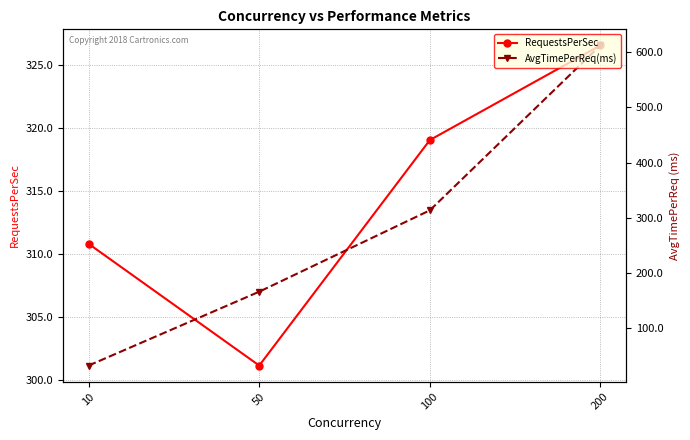

Does the chart have visible grid lines?

Yes